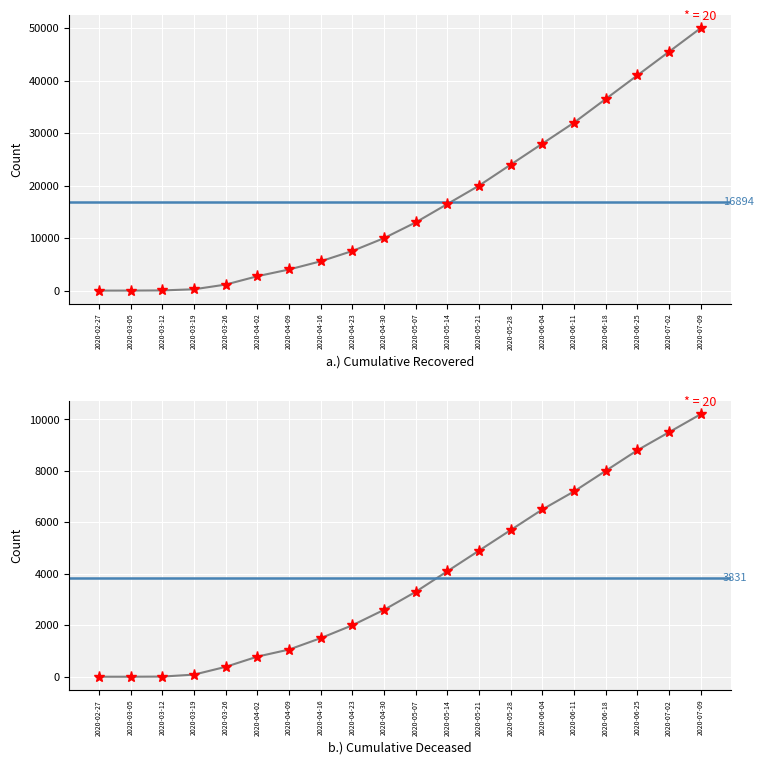

Is it true that cumulative_recovered equals 24306 at 2020-06-18?

False